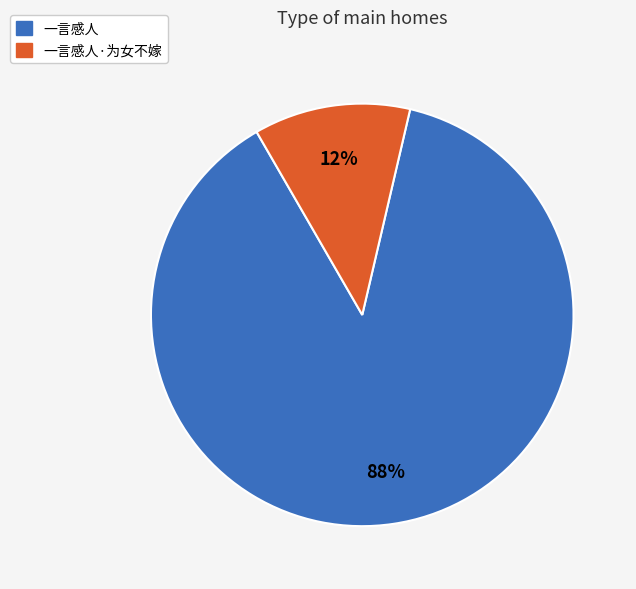

Is there any slice that represents more than half of the pie?

Yes